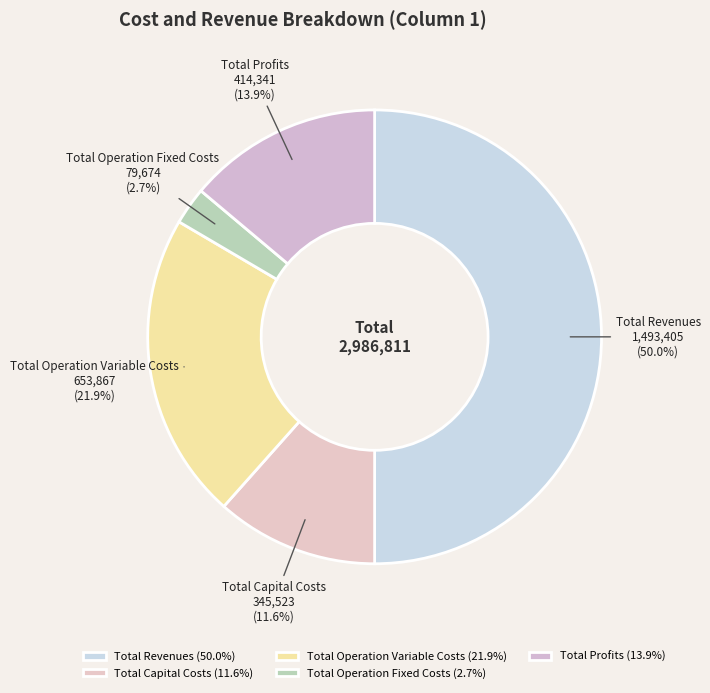

Which slice is the largest?

Total Revenues